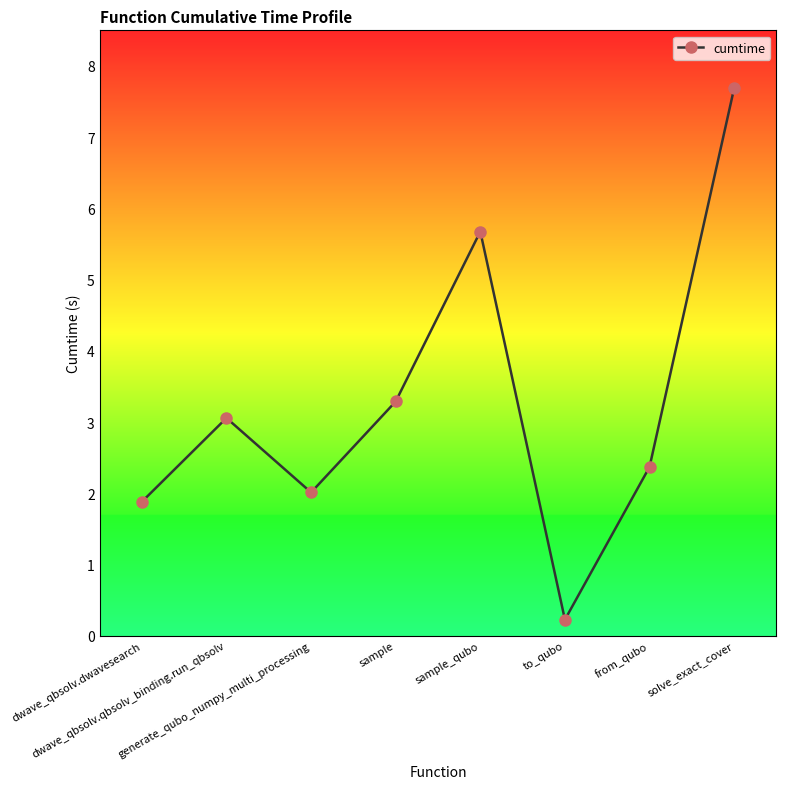

What is the label of the 4th point from the right?

sample_qubo